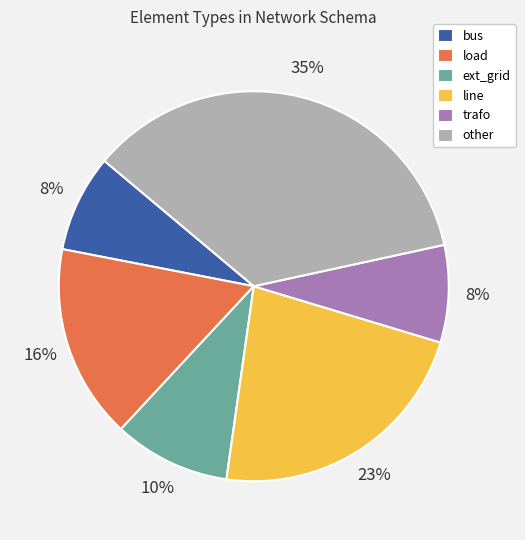

Does load account for over 50% of the chart?

No